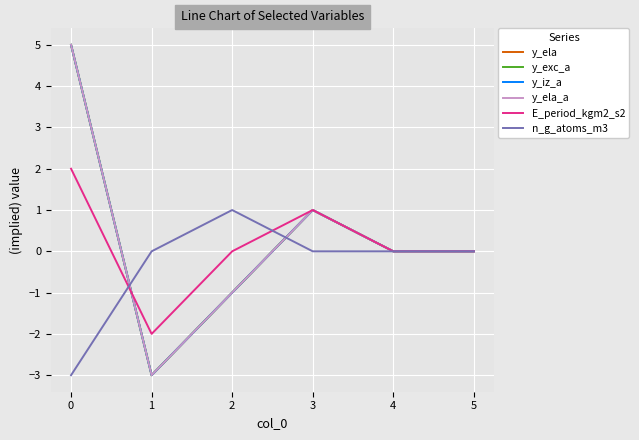

How many y_ela values are between -1 and 1?

4